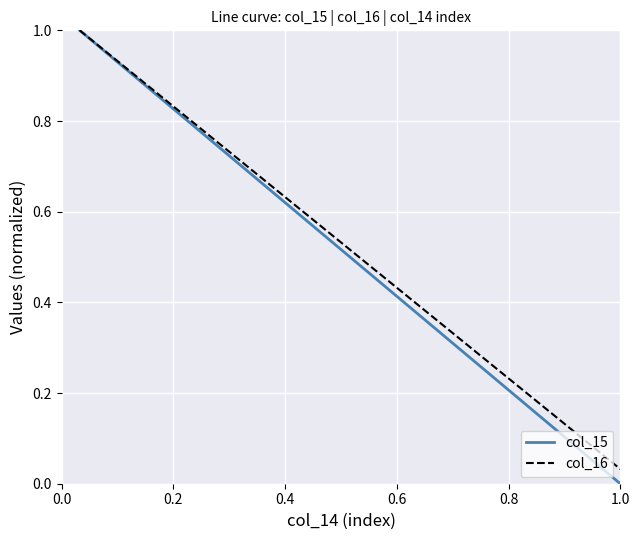

What are all the series names shown in the legend?

col_15, col_16